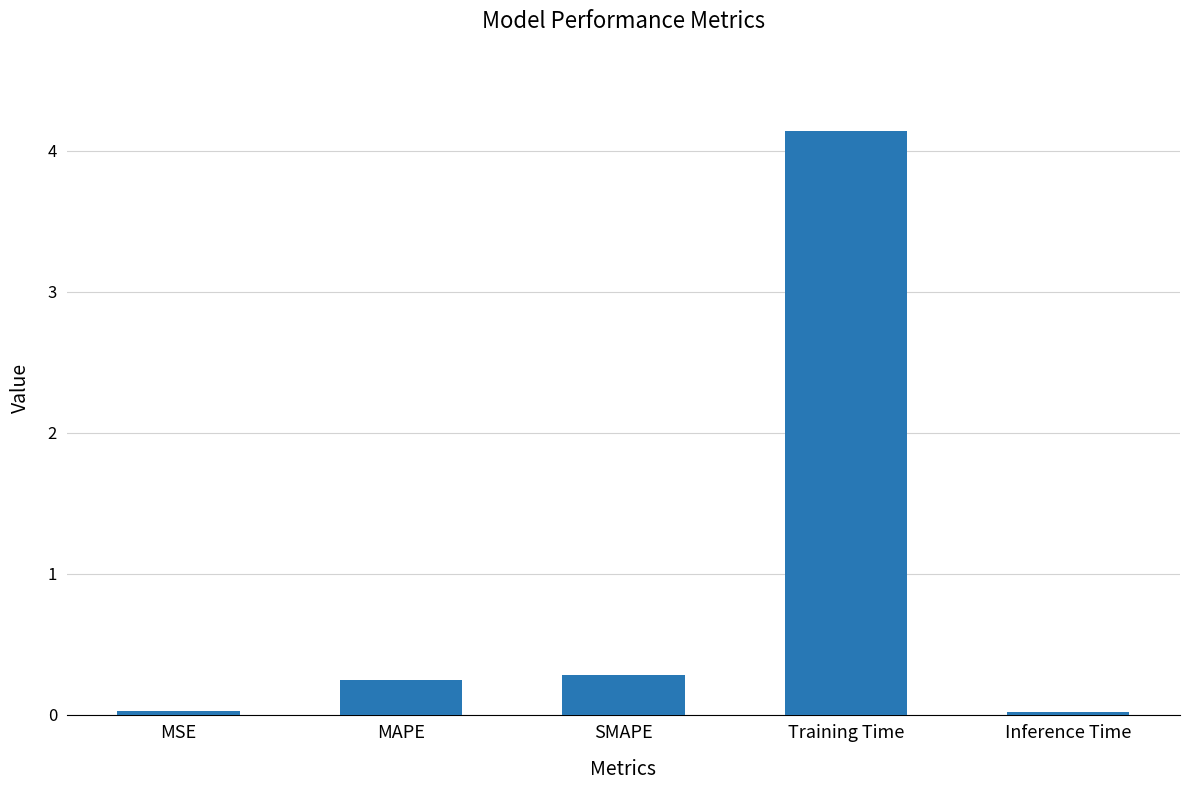

How many distinct data groups are displayed?

1